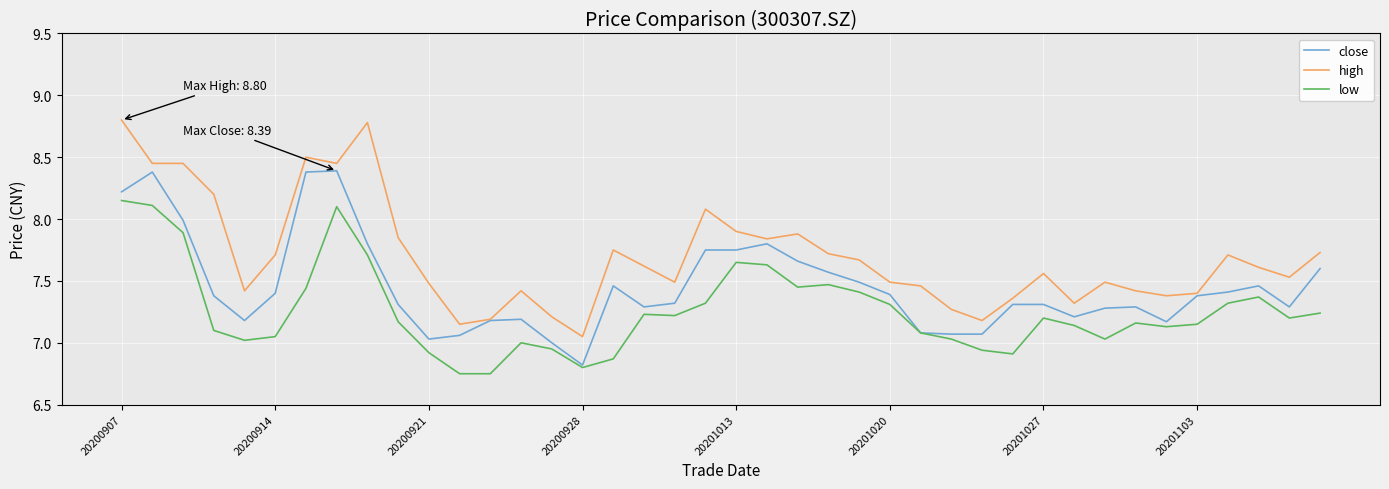

Rank the series by their average value, from lowest to highest.

low, close, high